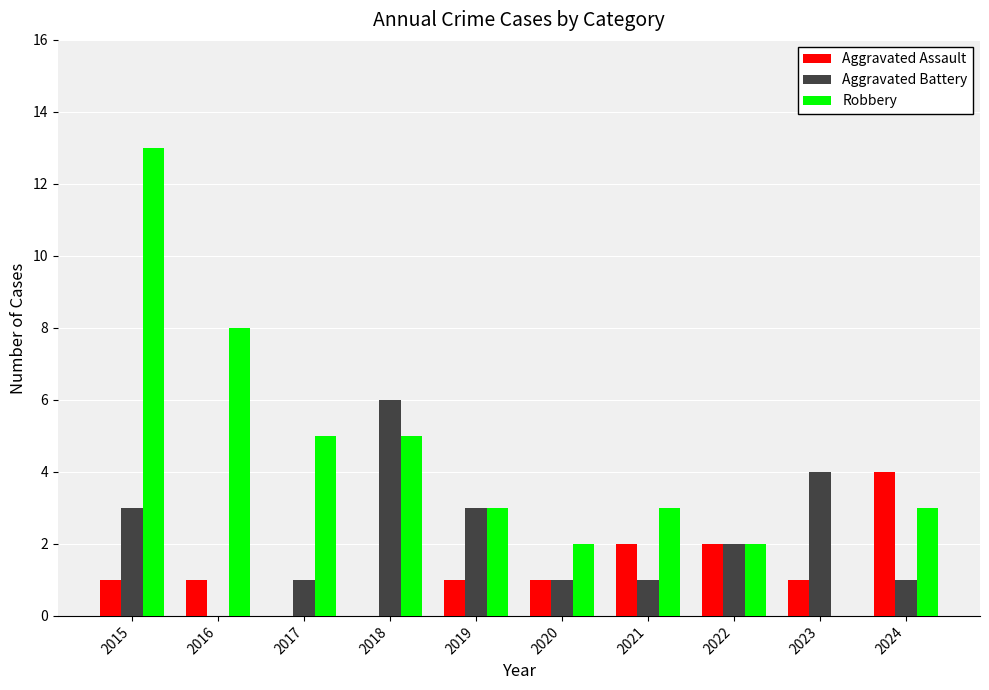

What is the sum of all Robbery values?

44